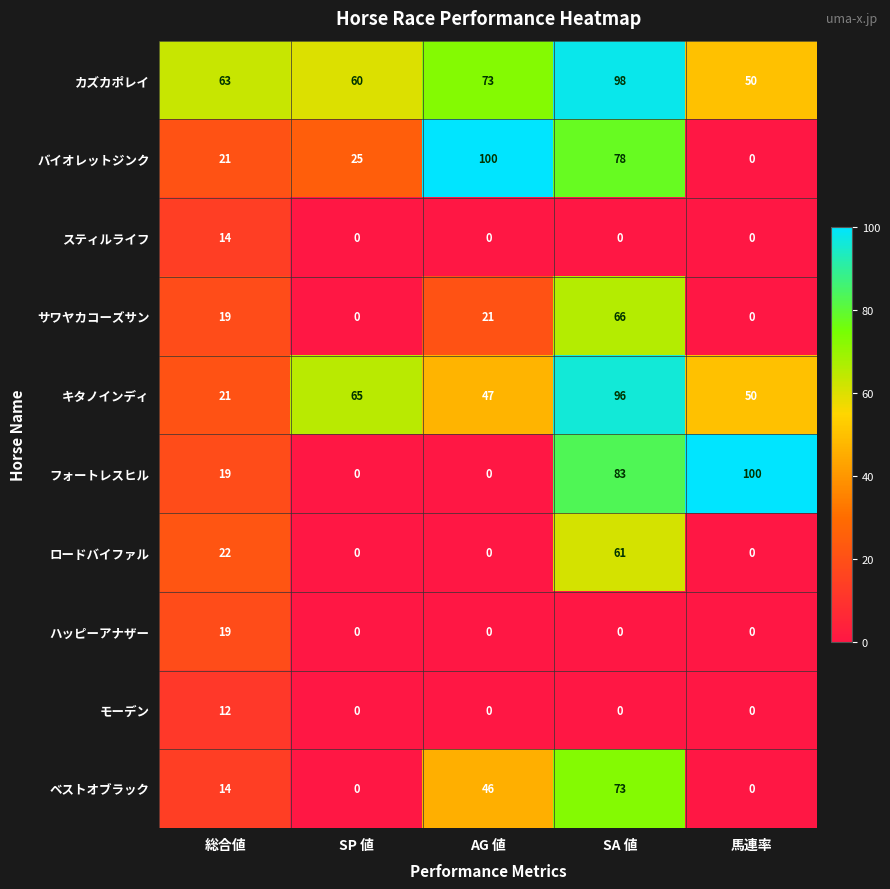

Which series has the largest total across all categories?

カズカポレイ